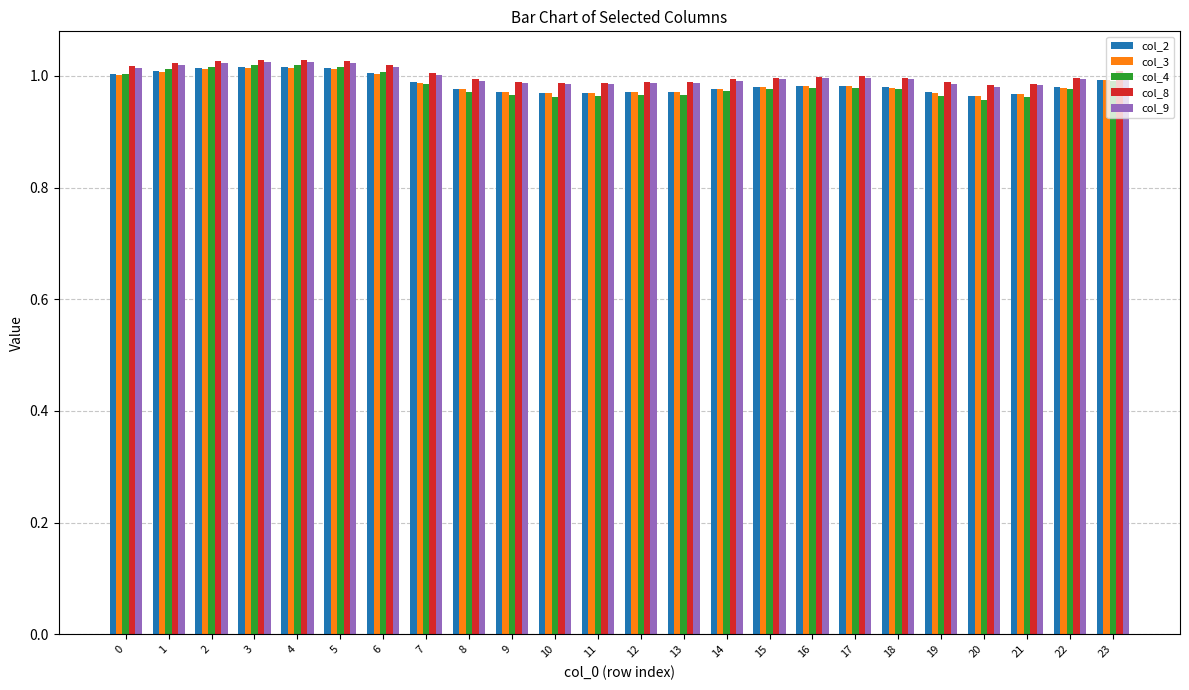

How many bars are there in total?

120